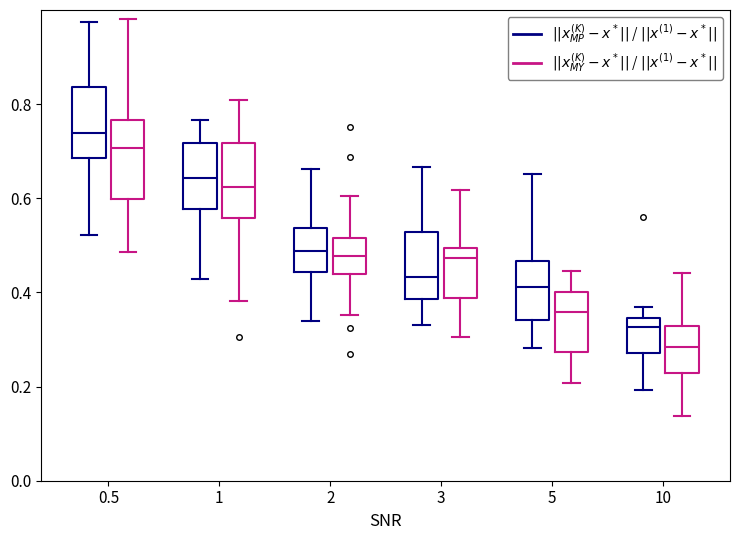

Where does the lower whisker of the box for 5 ($||x_{MP}^{(K)} - x^*||$ / $||x^{(1)} - x^*||$) end on the y-axis? The values are not printed on the chart, so give them approximately, as read against the axis.

0.28